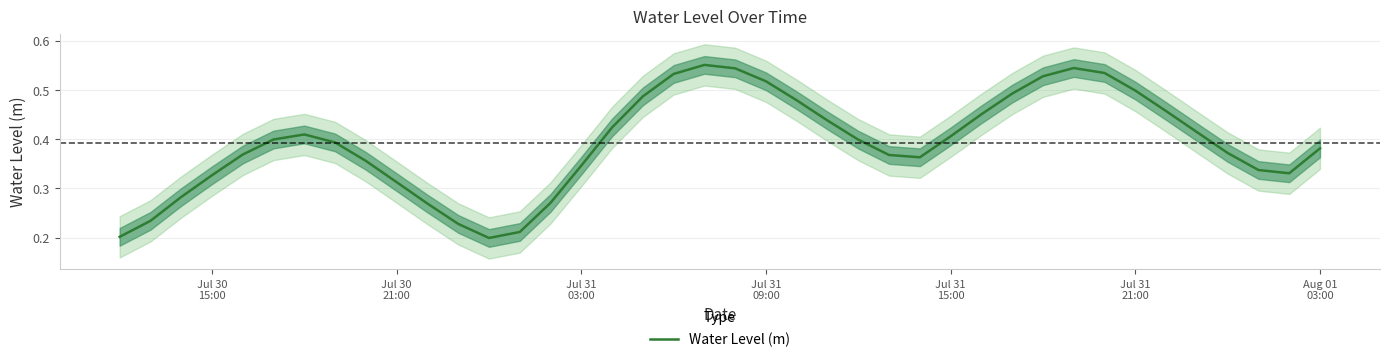

Reading left to right, extract all data points from this chart.

0.2	0.2	0.3	0.3	0.4	0.4	0.4	0.4	0.4	0.3	0.3	0.2	0.2	0.2	0.3	0.3	0.4	0.5	0.5	0.6	0.5	0.5	0.5	0.4	0.4	0.4	0.4	0.4	0.5	0.5	0.5	0.5	0.5	0.5	0.5	0.4	0.4	0.3	0.3	0.4